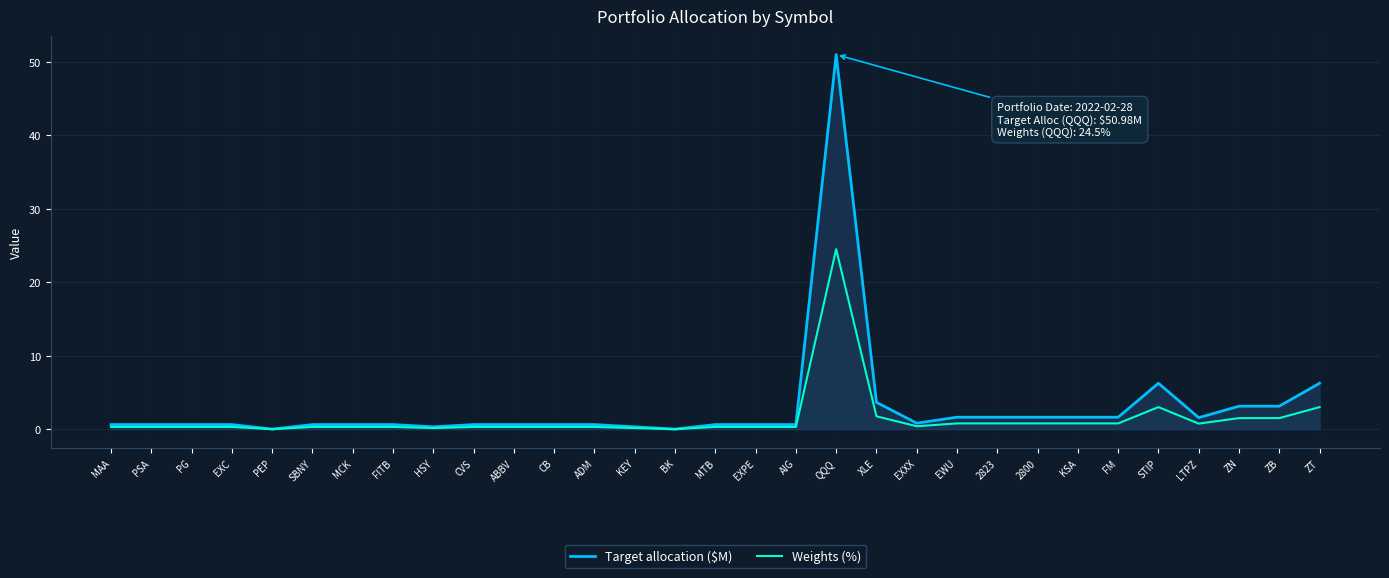

Where is Target allocation ($M) nearest to the value 25?

STIP